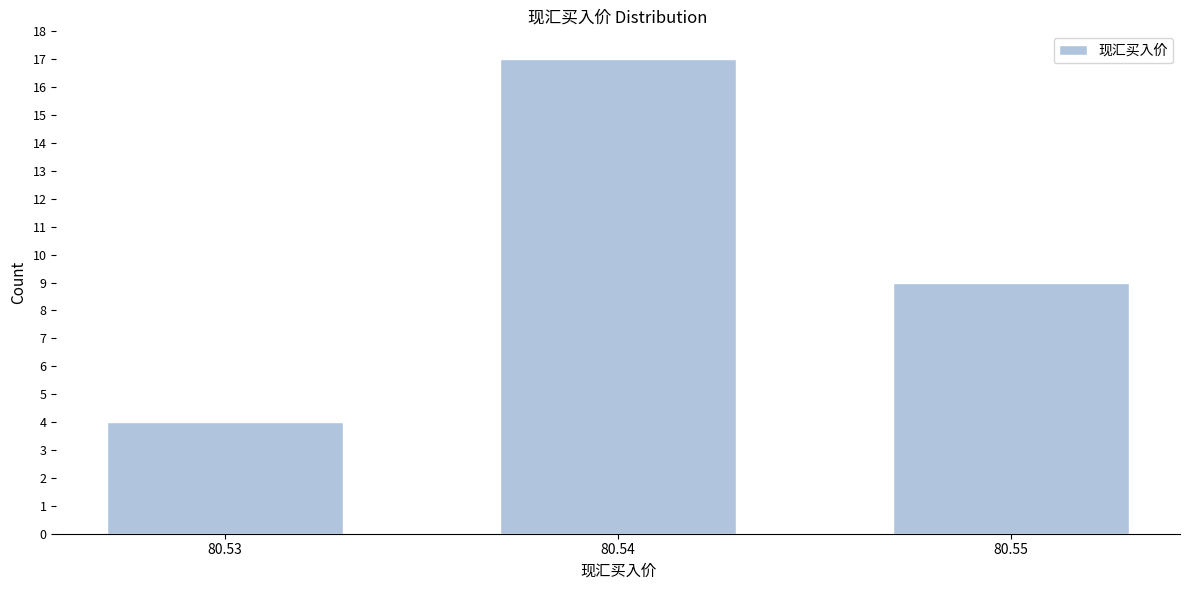

Reading left to right, extract all data points from this chart.

4	17	9